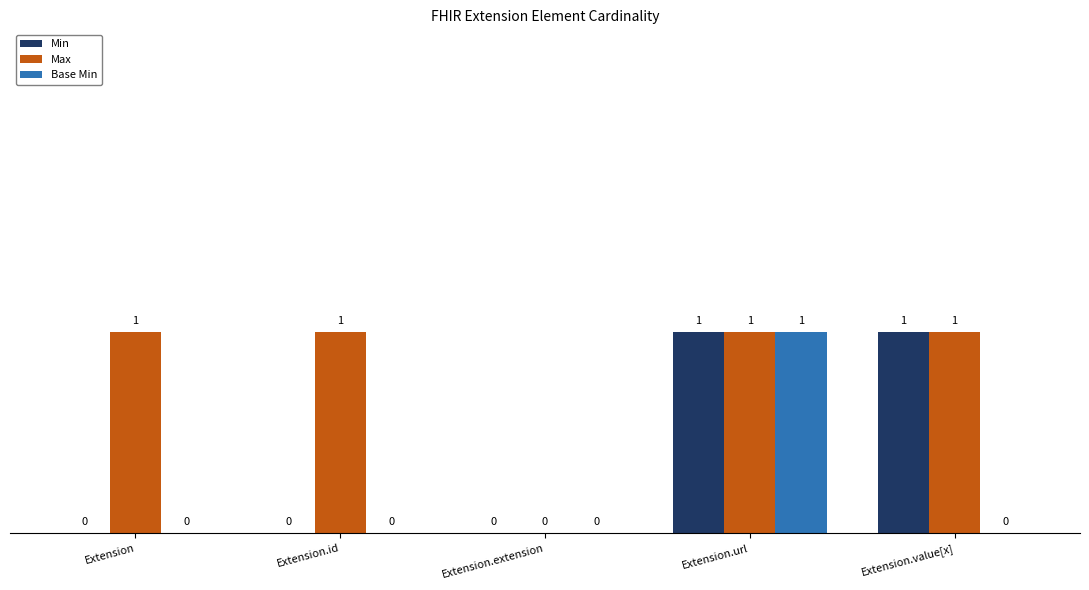

How many series are shown in this chart?

3